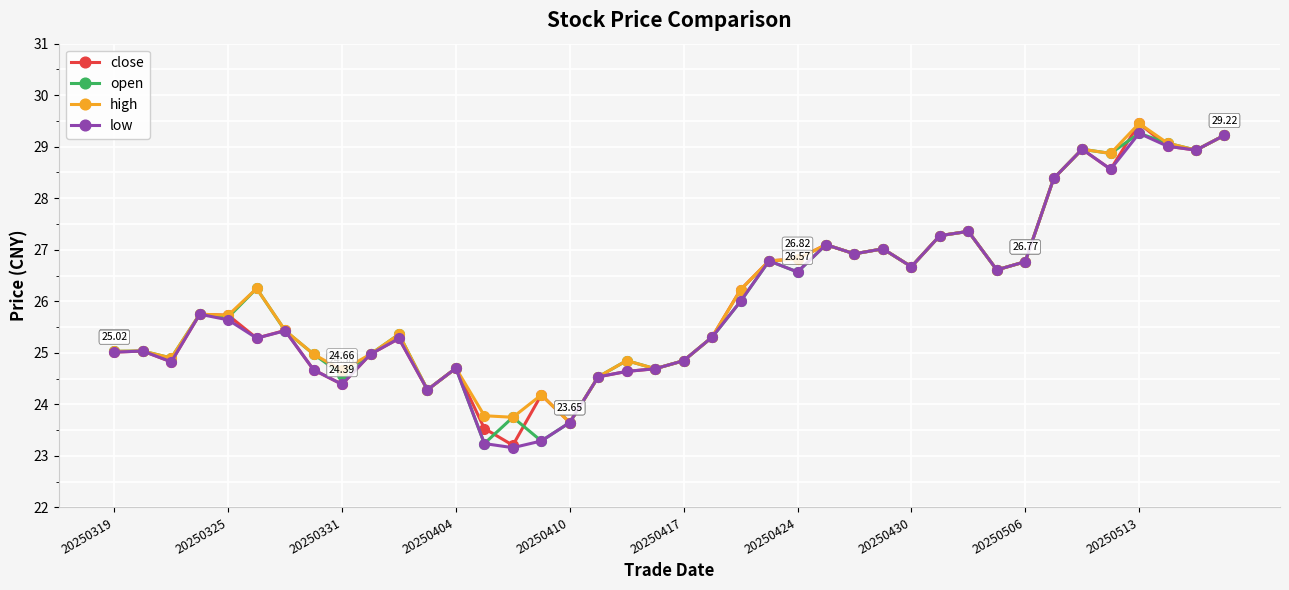

True or false: open has more than 2 points higher than both neighbors.

True